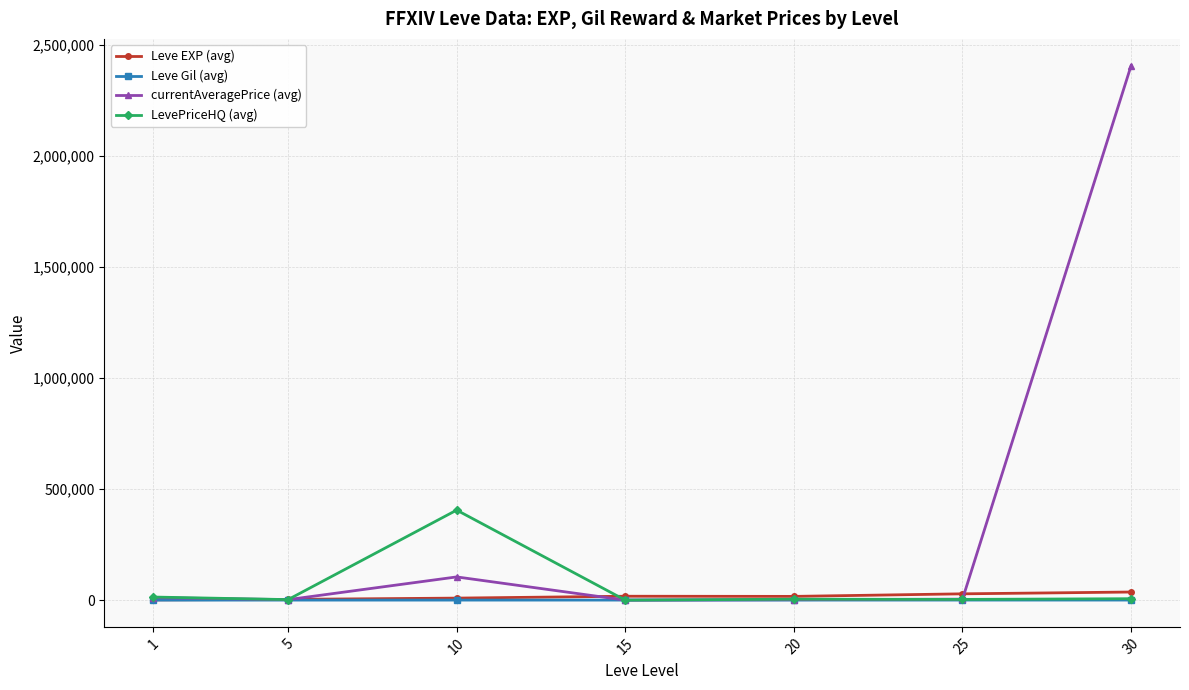

What are all the series names shown in the legend?

Leve EXP (avg), Leve Gil (avg), currentAveragePrice (avg), LevePriceHQ (avg)